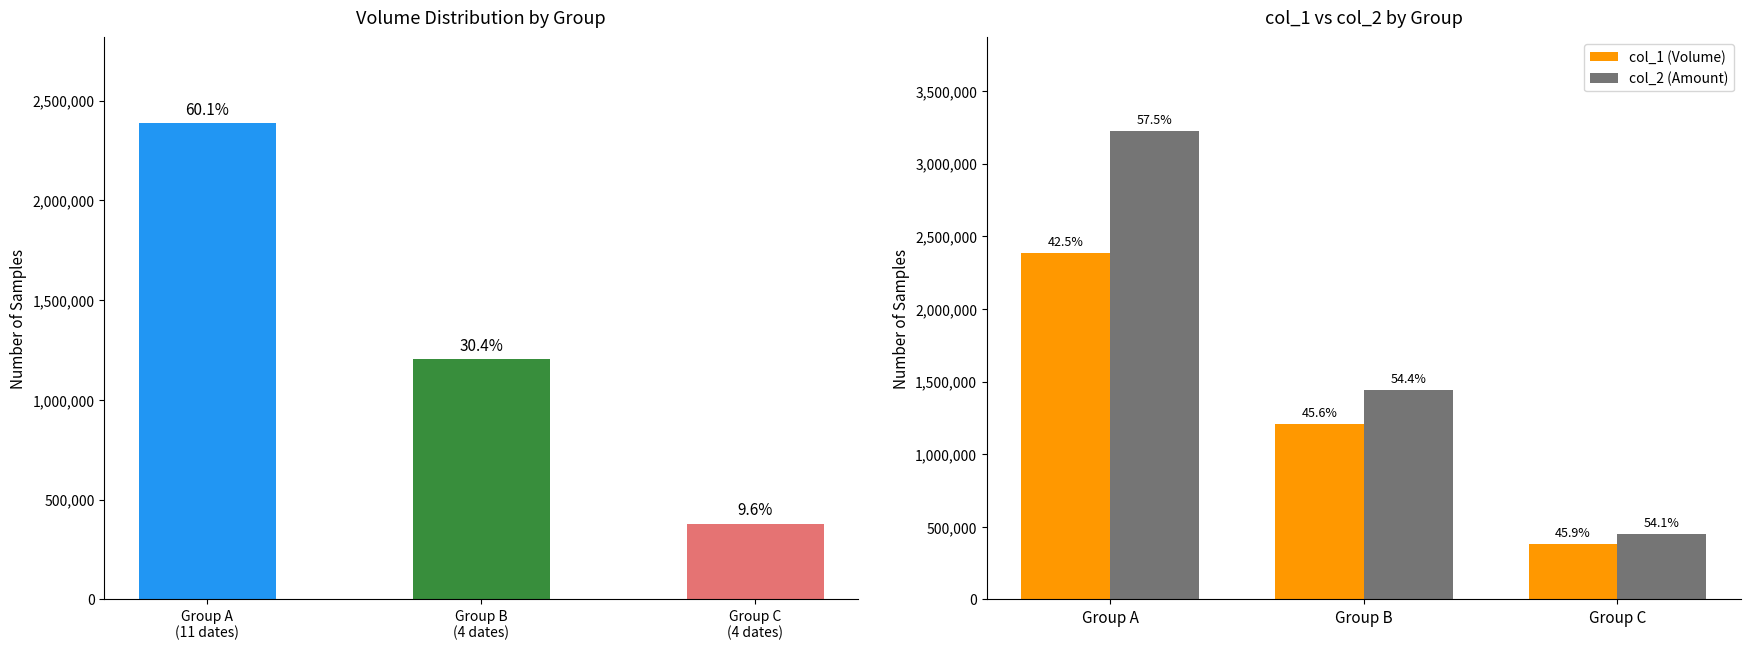

Between Group A and Group B, which series saw the biggest shift?

col_2 (Amount)